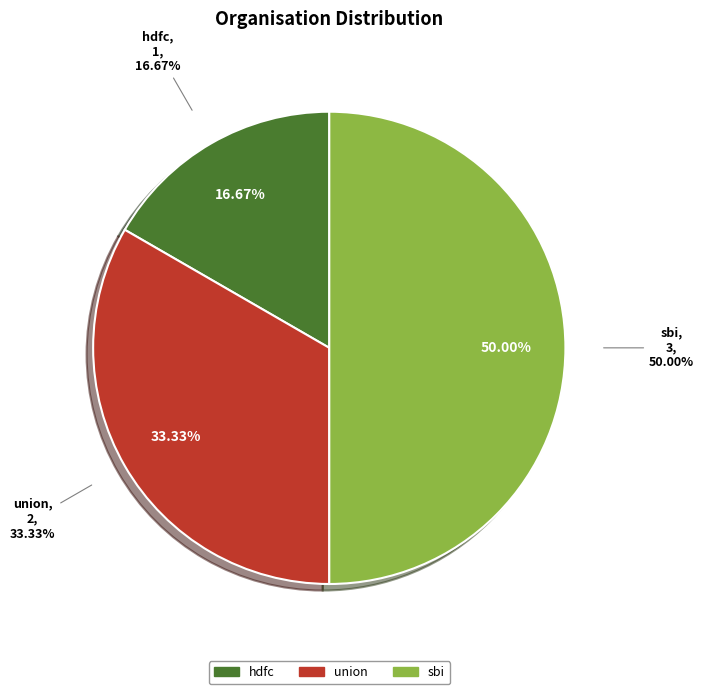

To the nearest percent, what is the difference between the union and hdfc slice percentages?

17%